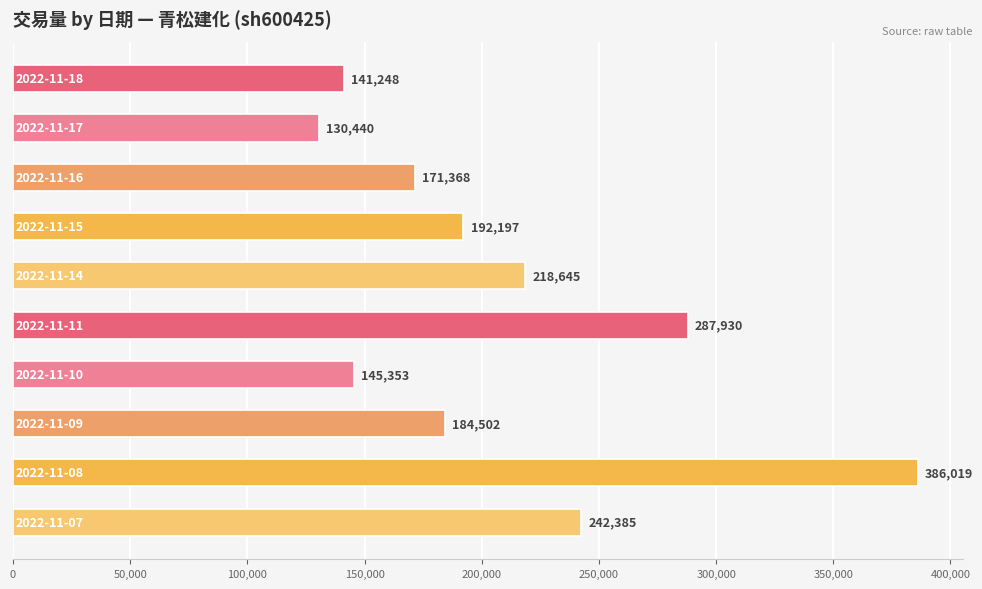

What is the difference between the second highest and second lowest values?

146682